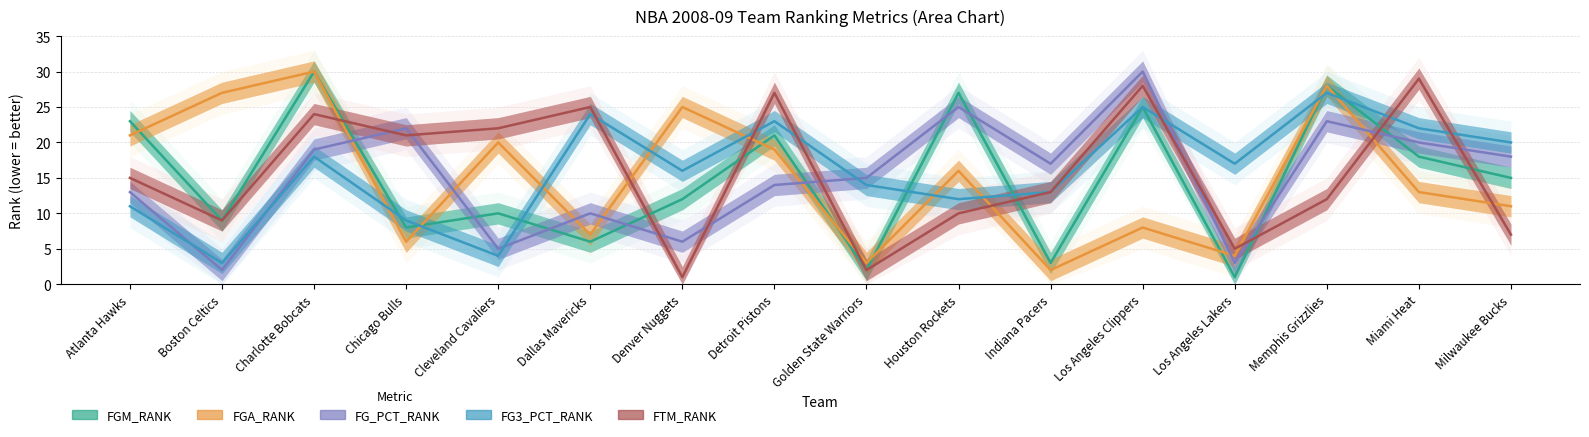

List the labels in order of FGM_RANK value, smallest first.

Los Angeles Lakers, Golden State Warriors, Indiana Pacers, Dallas Mavericks, Chicago Bulls, Boston Celtics, Cleveland Cavaliers, Denver Nuggets, Milwaukee Bucks, Miami Heat, Detroit Pistons, Atlanta Hawks, Los Angeles Clippers, Houston Rockets, Memphis Grizzlies, Charlotte Bobcats